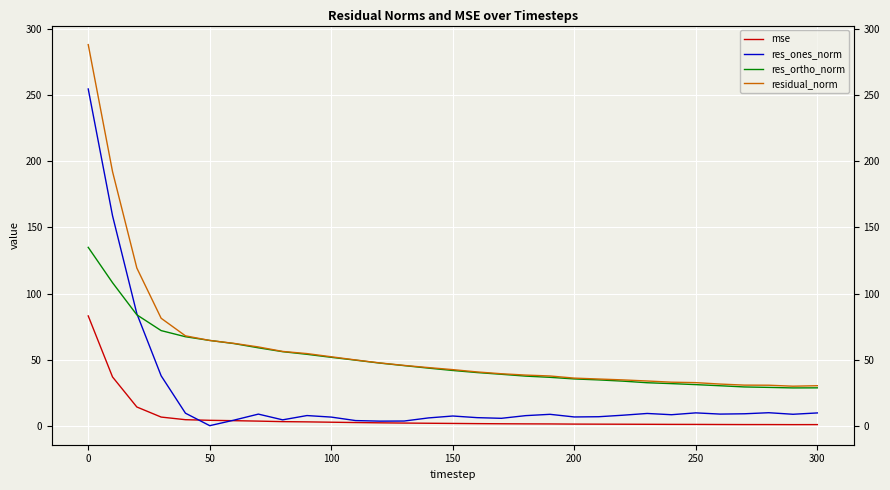

List the series in order of their overall mean, highest first.

residual_norm, res_ortho_norm, res_ones_norm, mse